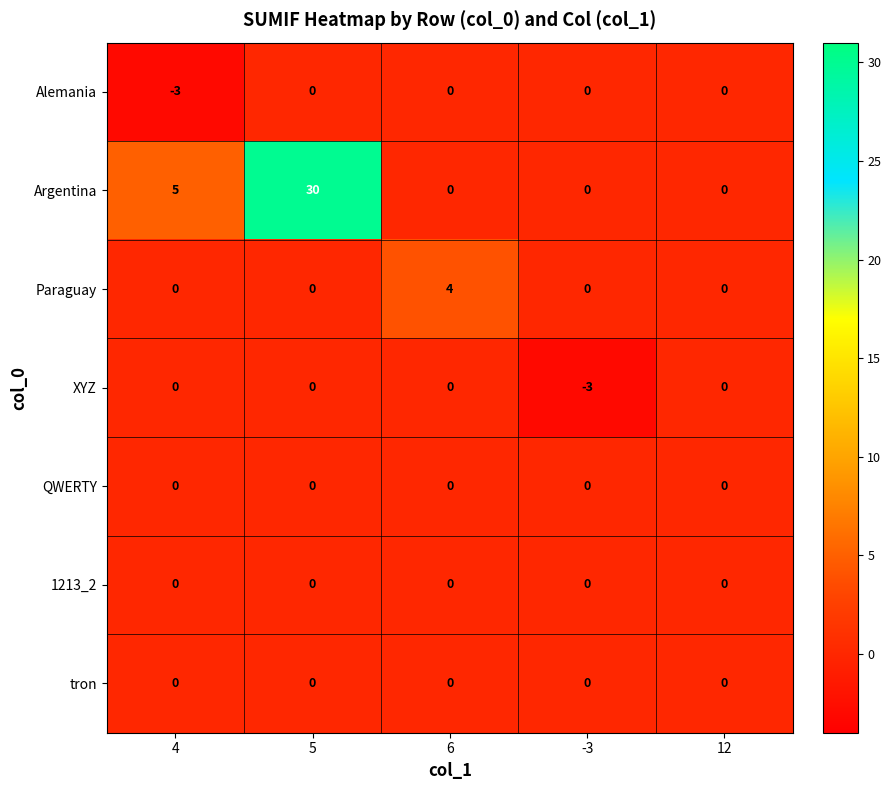

Which series changed the most between 5 and 12?

Argentina